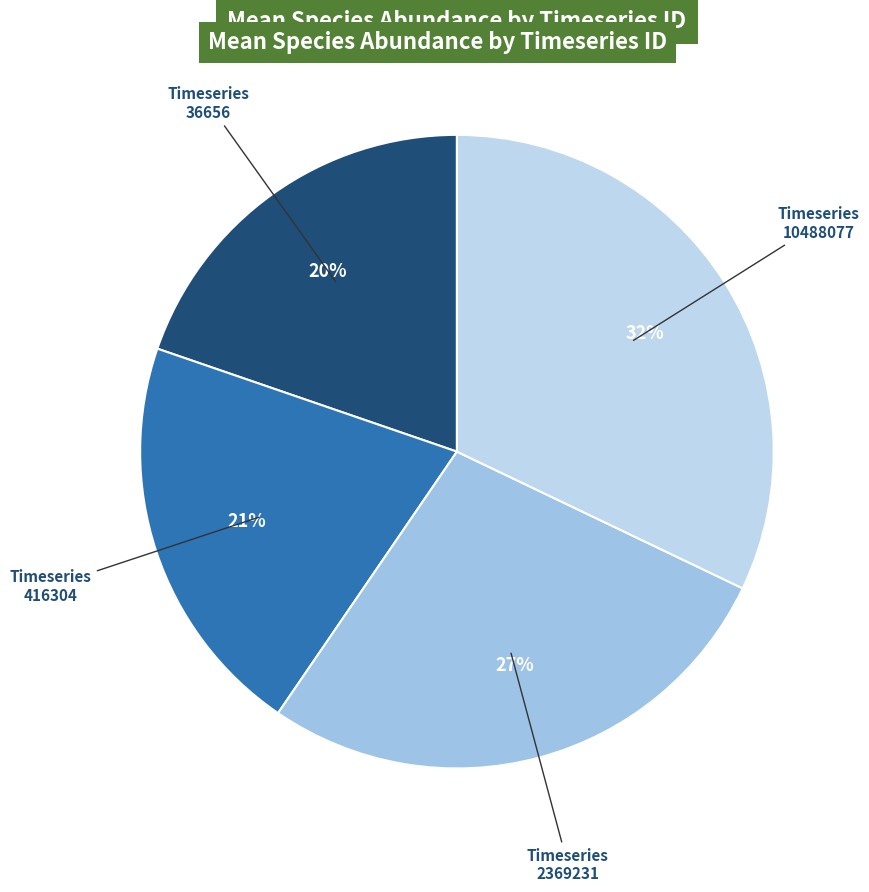

Which category has the smallest portion of the pie?

36656